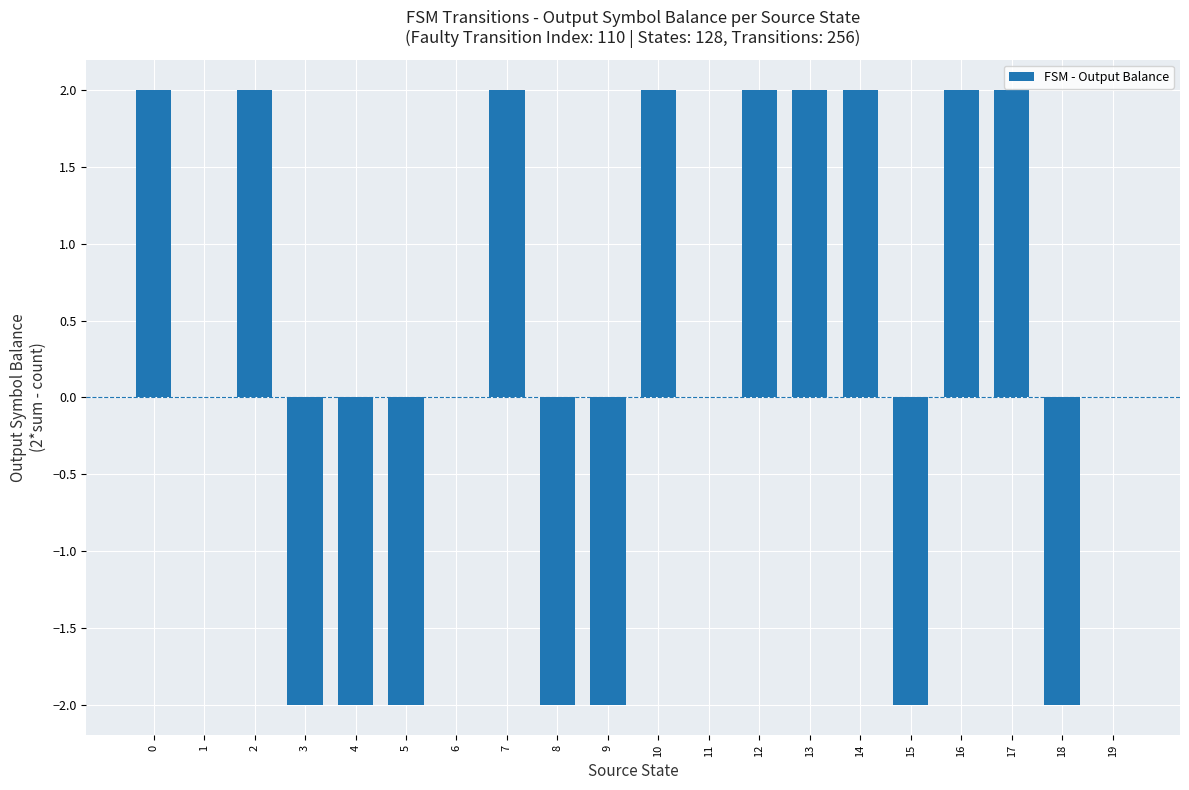

How many series are shown in this chart?

1